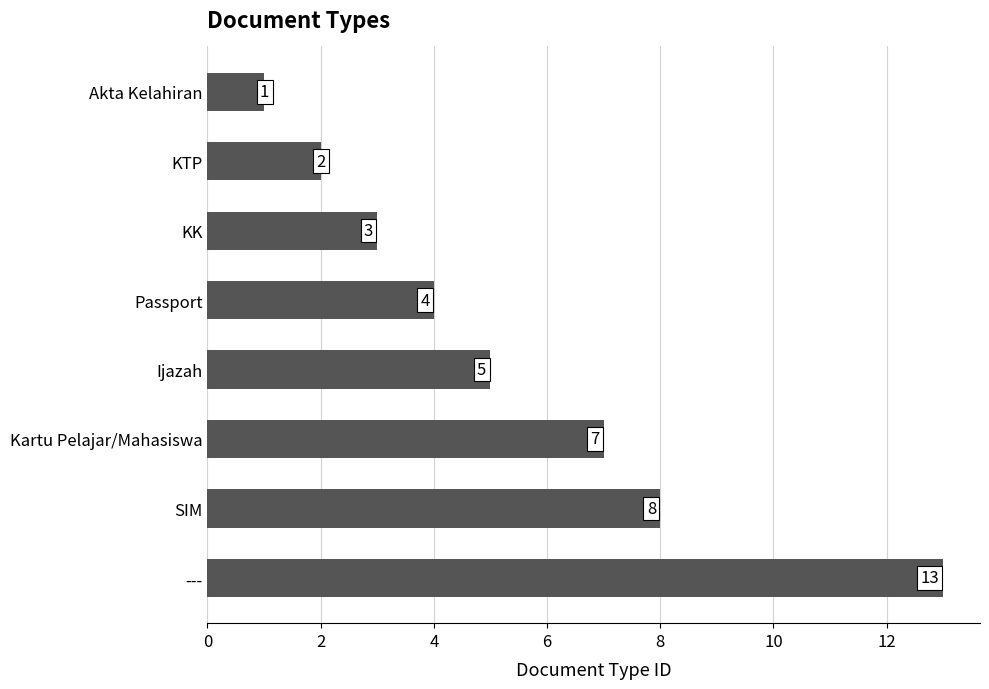

Rank the categories by value from lowest to highest.

Akta Kelahiran, KTP, KK, Passport, Ijazah, Kartu Pelajar/Mahasiswa, SIM, ---